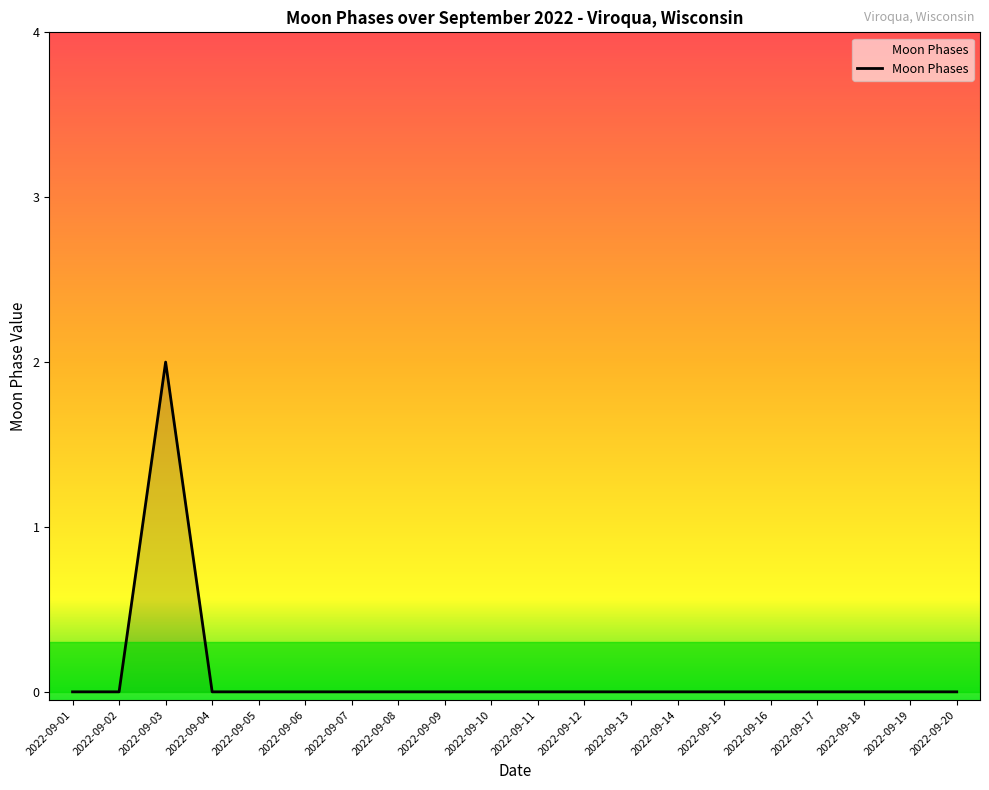

The value at 2022-09-14 is 0. True or false?

True